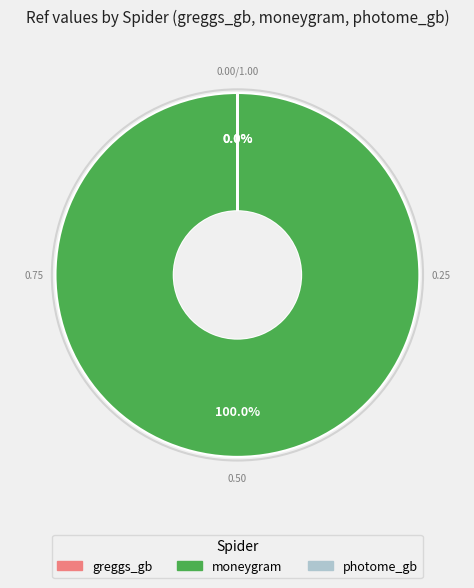

Count the number of slices in the pie.

3